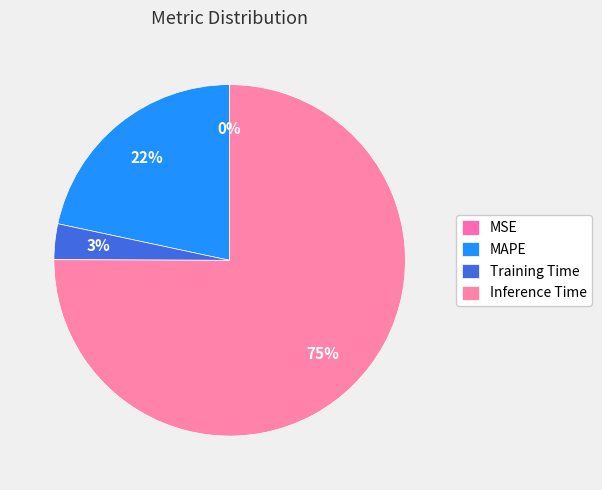

What portion of the pie excludes Training Time?

96.7%